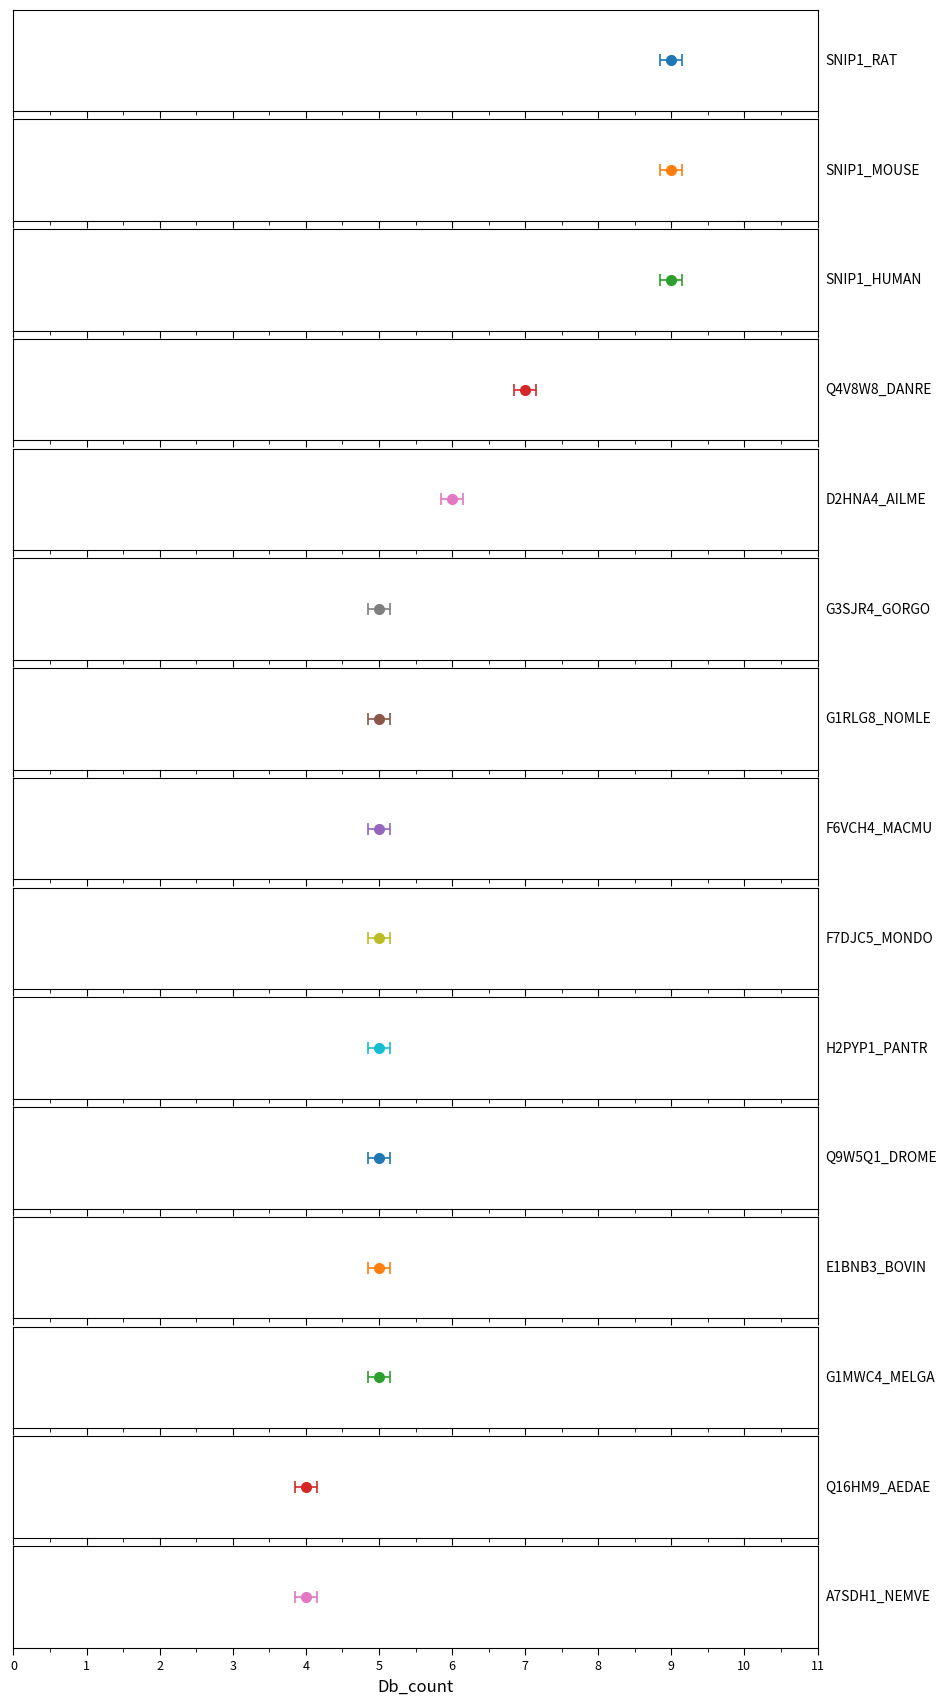

What is the sum of the Db_count values at G1RLG8_NOMLE and G1MWC4_MELGA?

10